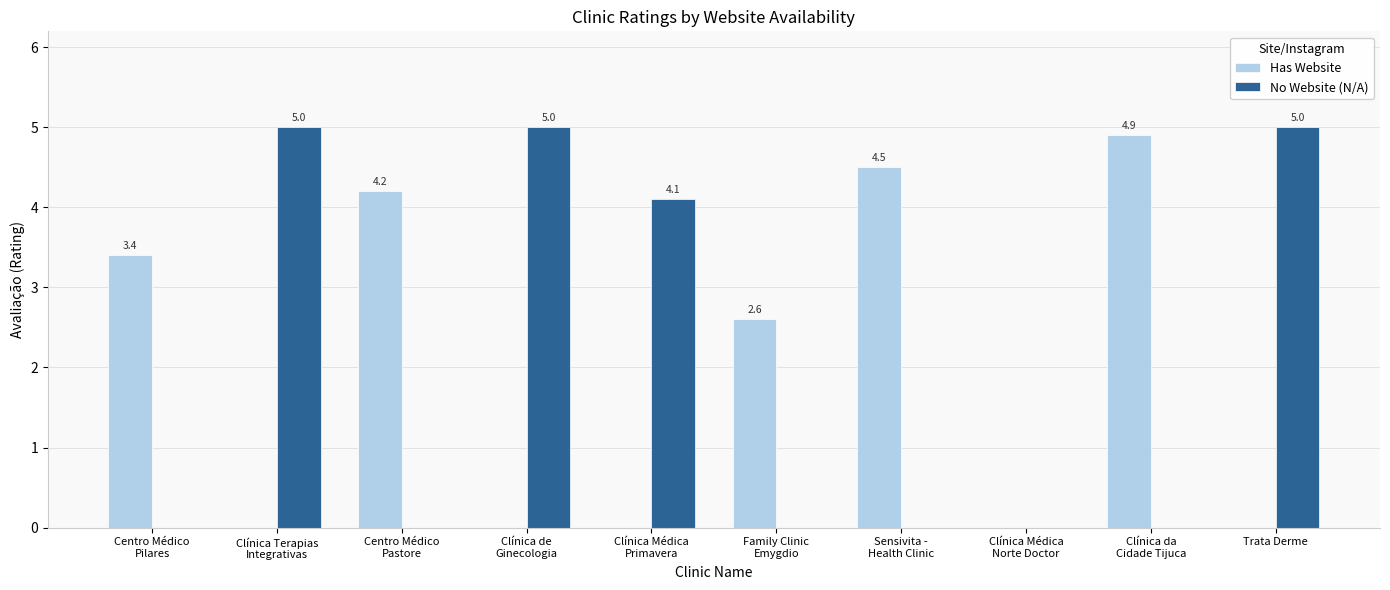

Reading left to right, list all the values displayed in this chart.

Has Website: 3.4	0.0	4.2	0.0	0.0	2.6	4.5	0.0	4.9	0.0
No Website (N/A): 0.0	5.0	0.0	5.0	4.1	0.0	0.0	0.0	0.0	5.0